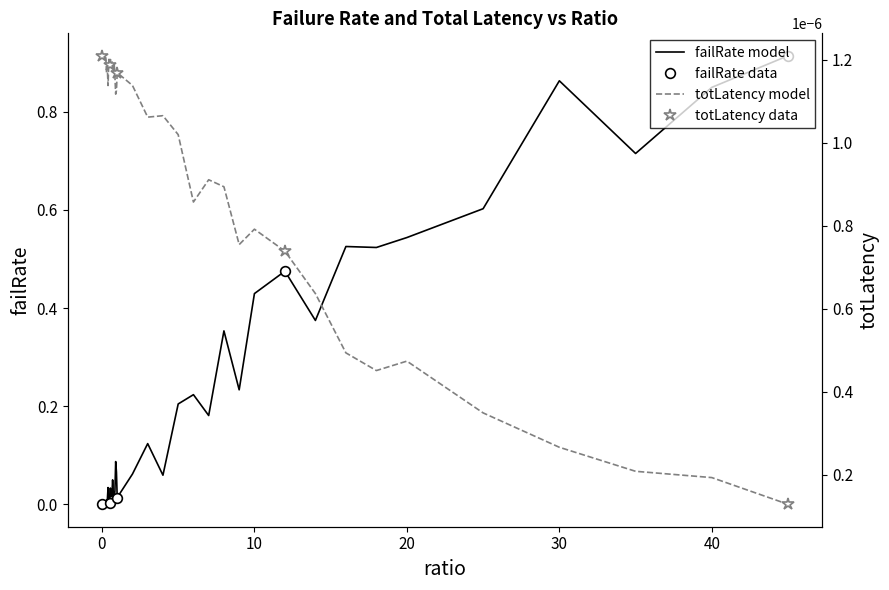

True or false: failRate model and failRate data intersect in this chart.

False